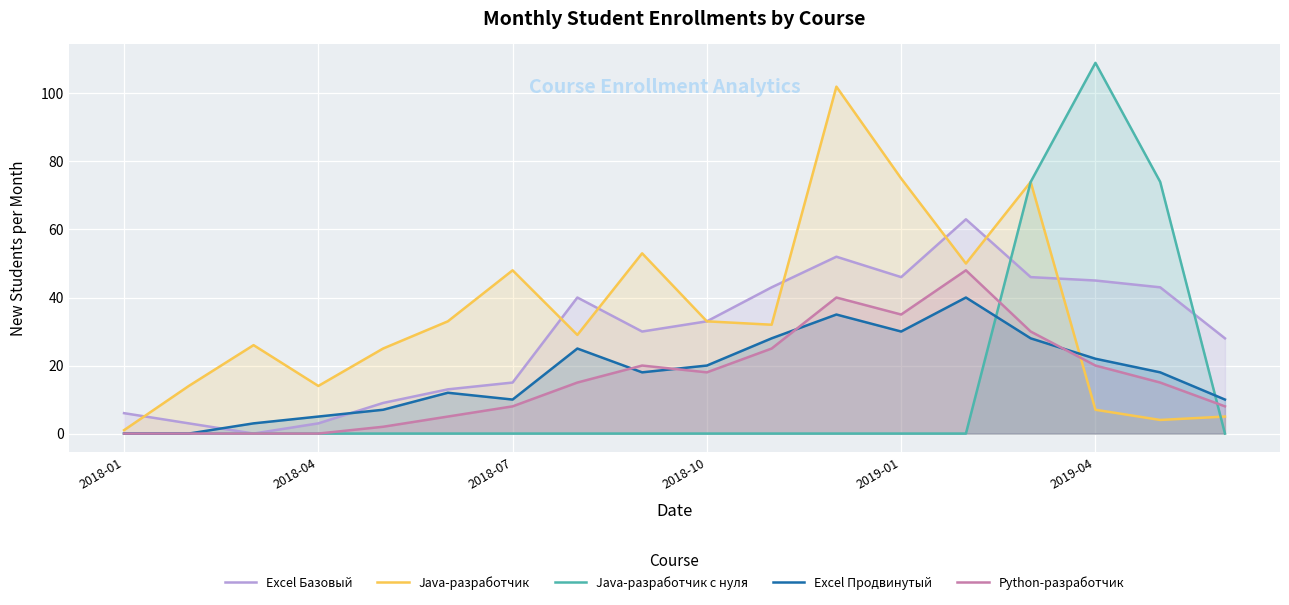

What is the difference between the highest and lowest values at 2018-04?

14